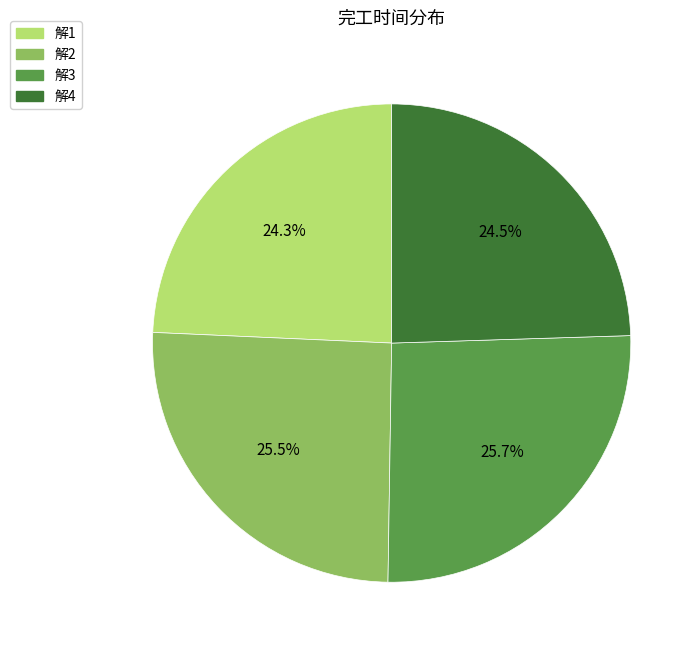

True or false: 解3 accounts for 26% of the total.

True